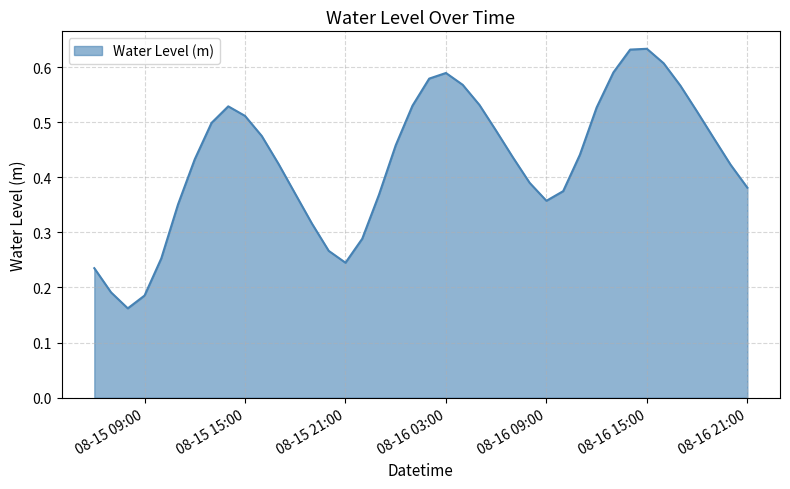

Rank the categories by value from lowest to highest.

2025-08-15 08:00:00, 2025-08-15 09:00:00, 2025-08-15 07:00:00, 2025-08-15 06:00:00, 2025-08-15 21:00:00, 2025-08-15 10:00:00, 2025-08-15 20:00:00, 2025-08-15 22:00:00, 2025-08-15 19:00:00, 2025-08-15 11:00:00, 2025-08-16 09:00:00, 2025-08-15 23:00:00, 2025-08-15 18:00:00, 2025-08-16 10:00:00, 2025-08-16 21:00:00, 2025-08-16 08:00:00, 2025-08-16 20:00:00, 2025-08-15 17:00:00, 2025-08-15 12:00:00, 2025-08-16 07:00:00, 2025-08-16 11:00:00, 2025-08-16 00:00:00, 2025-08-16 19:00:00, 2025-08-15 16:00:00, 2025-08-16 06:00:00, 2025-08-15 13:00:00, 2025-08-15 15:00:00, 2025-08-16 18:00:00, 2025-08-16 12:00:00, 2025-08-15 14:00:00, 2025-08-16 01:00:00, 2025-08-16 05:00:00, 2025-08-16 17:00:00, 2025-08-16 04:00:00, 2025-08-16 02:00:00, 2025-08-16 03:00:00, 2025-08-16 13:00:00, 2025-08-16 16:00:00, 2025-08-16 14:00:00, 2025-08-16 15:00:00